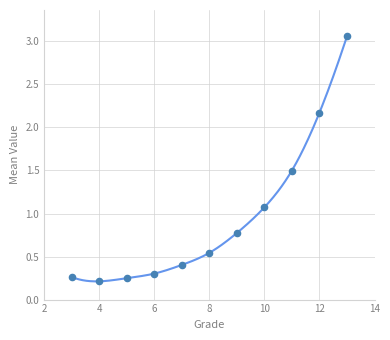

What is the range of X values (max minus min)?

10.0